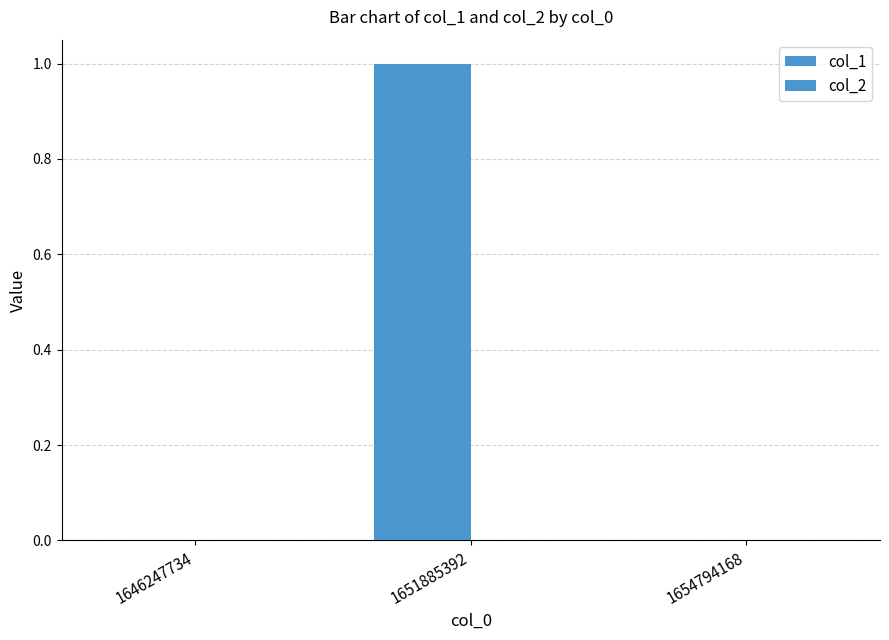

At which category does the chart reach its peak across all series?

1651885392